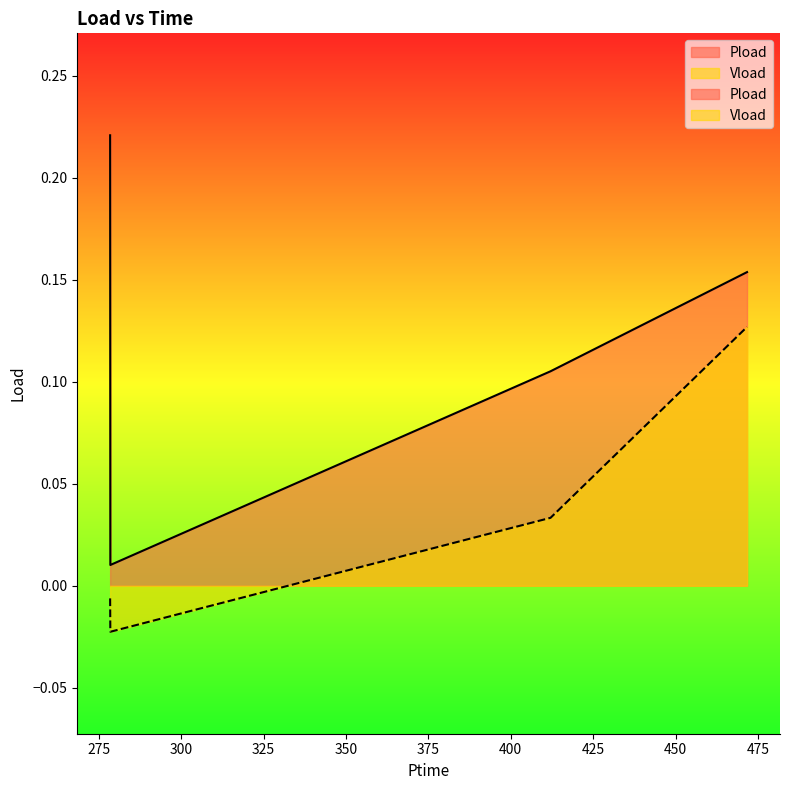

At which category does the chart reach its peak across all series?

278.478